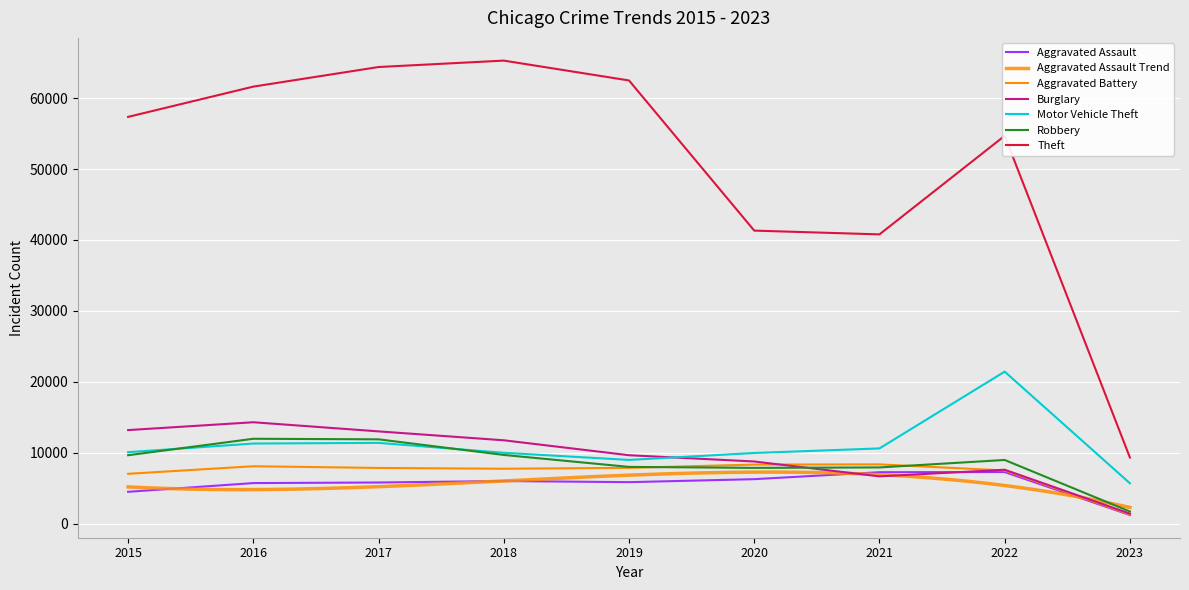

How many categories are shown in the chart?

9